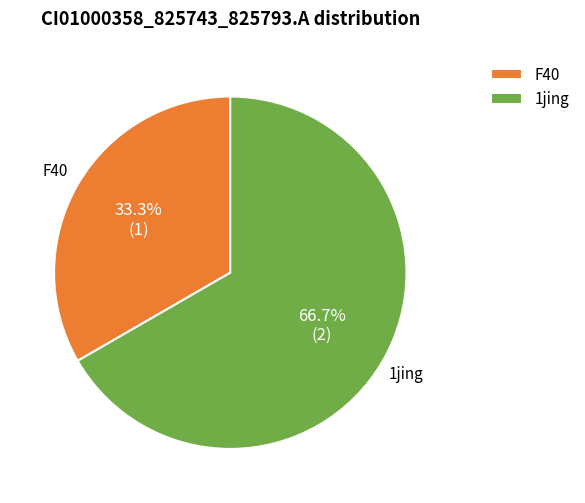

Does any single category account for the majority?

Yes